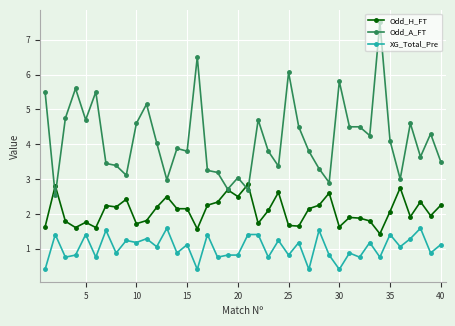

True or false: Odd_H_FT has more than 2 points higher than both neighbors.

True